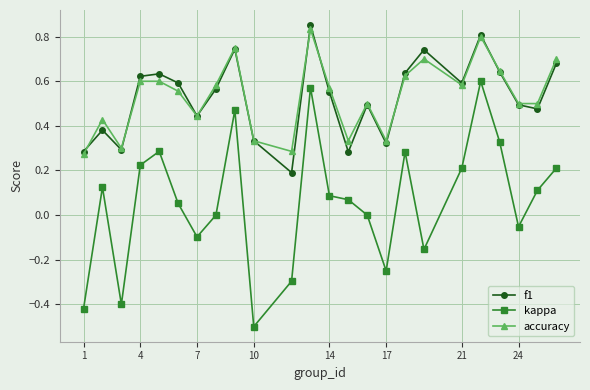

Count the number of data series in this chart.

3